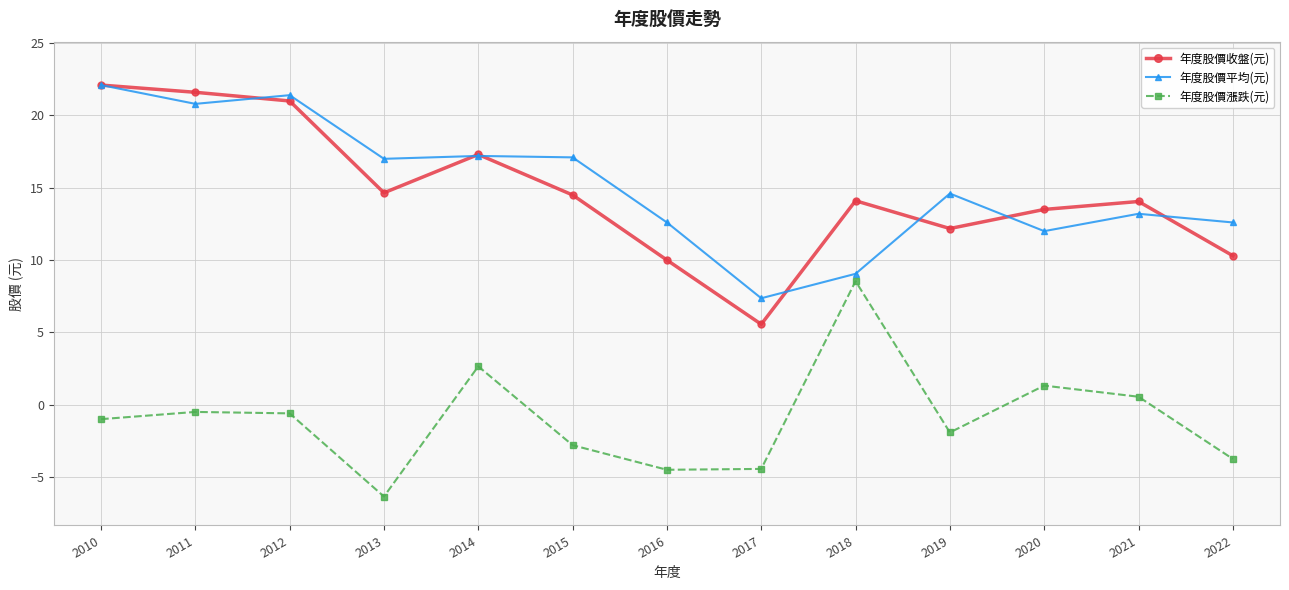

How many negative values does the 年度股價漲跌(元) series have?

9